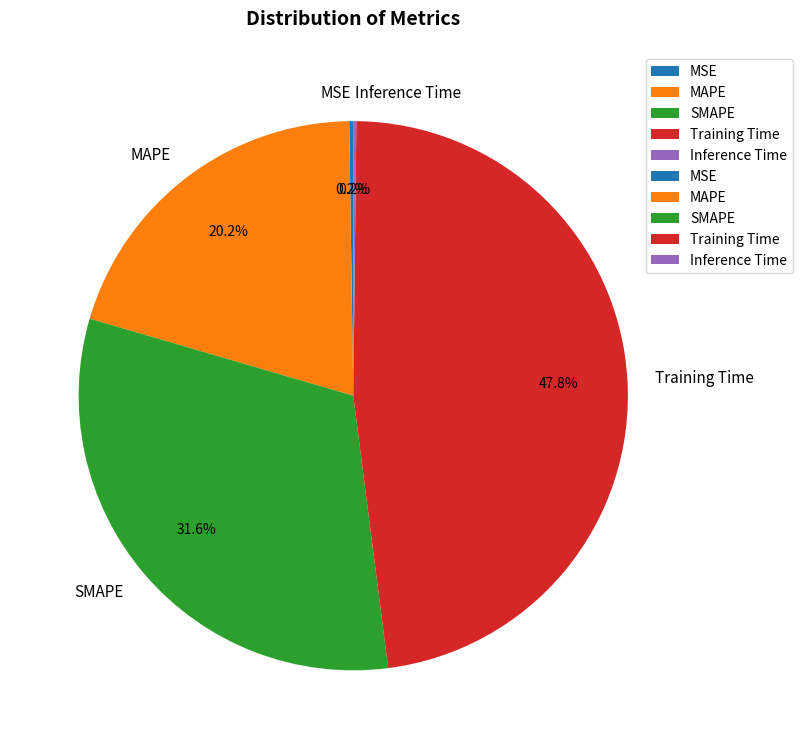

Does MAPE account for over 50% of the chart?

No